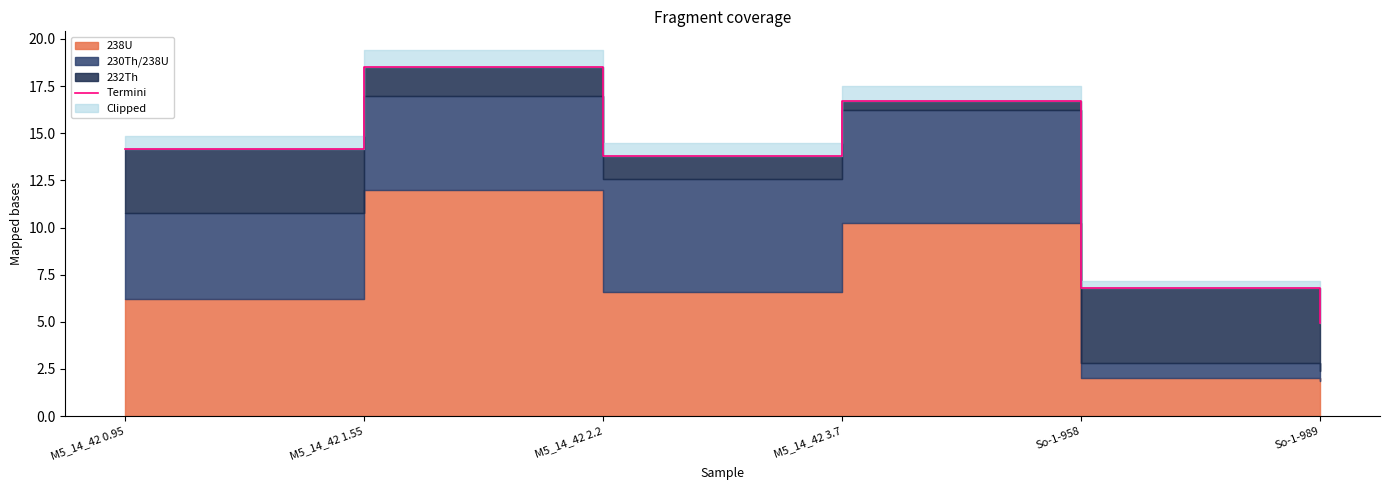

Reading left to right, extract all data points from this chart.

M5_14_42 0.95=14.2	M5_14_42 1.55=18.5	M5_14_42 2.2=13.8	M5_14_42 3.7=16.7	So-1-958=6.8	So-1-989=4.9